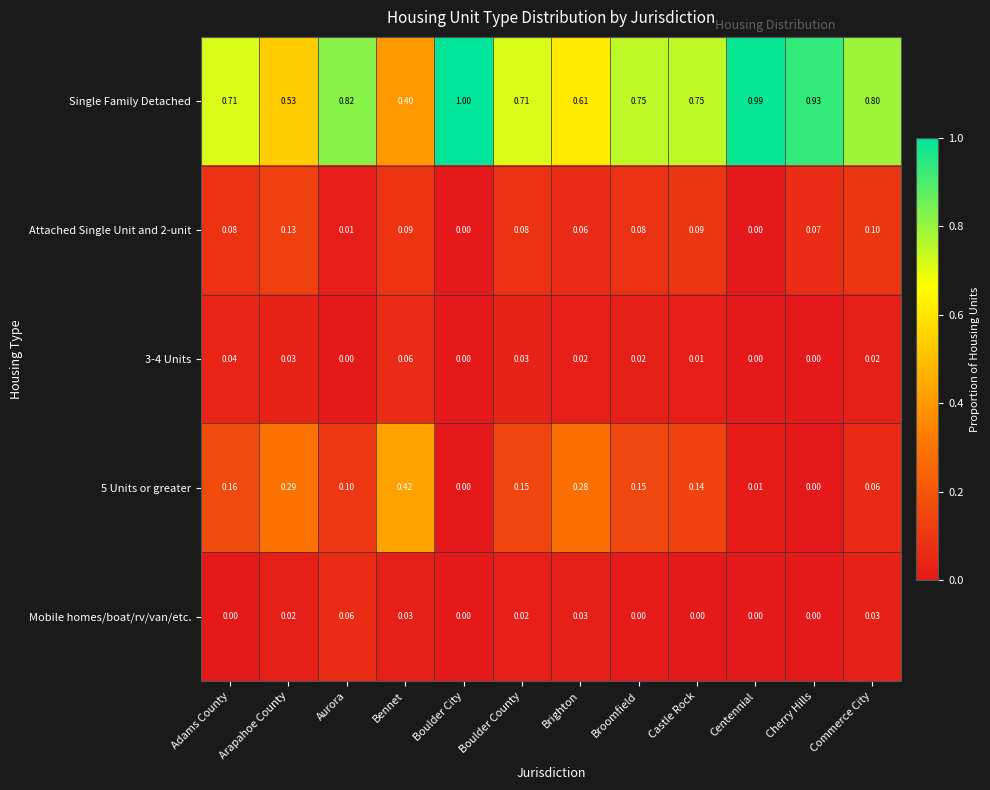

Which series has the widest spread of values?

Single Family Detached